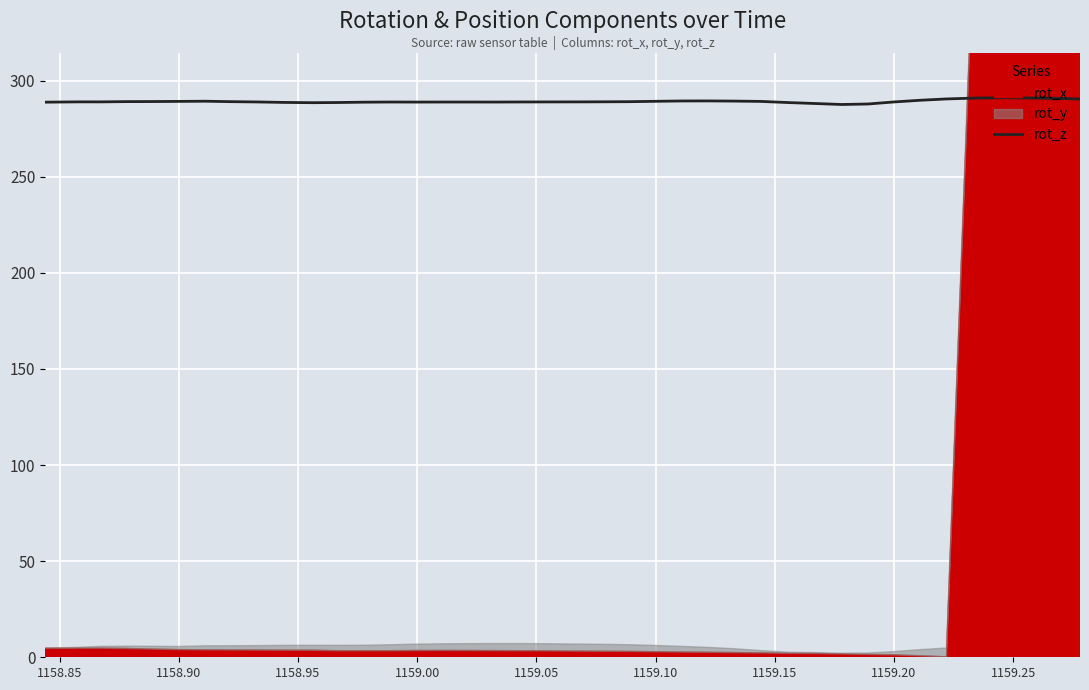

What is the minimum value for rot_z?

287.6